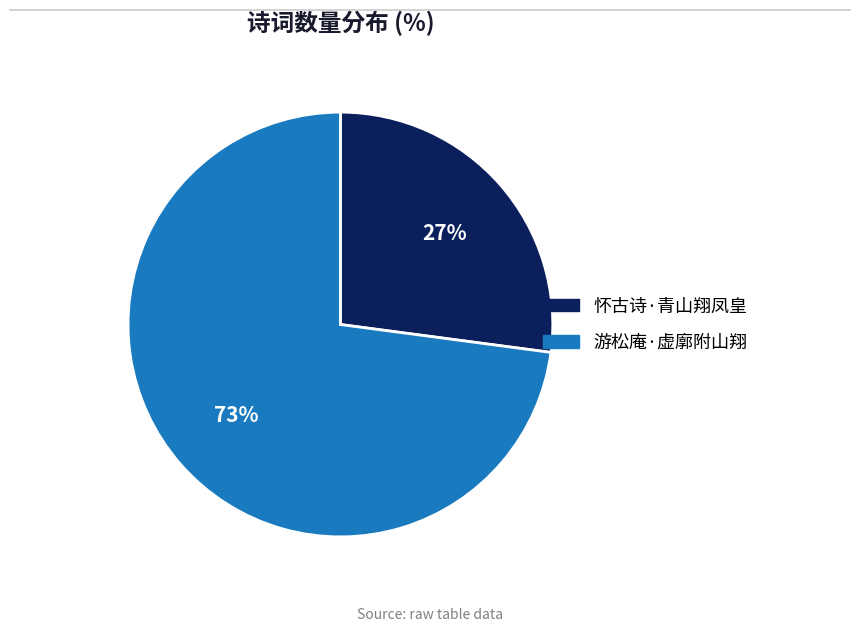

Is it true that 游松庵·虚廓附山翔 is 78% of the pie?

False